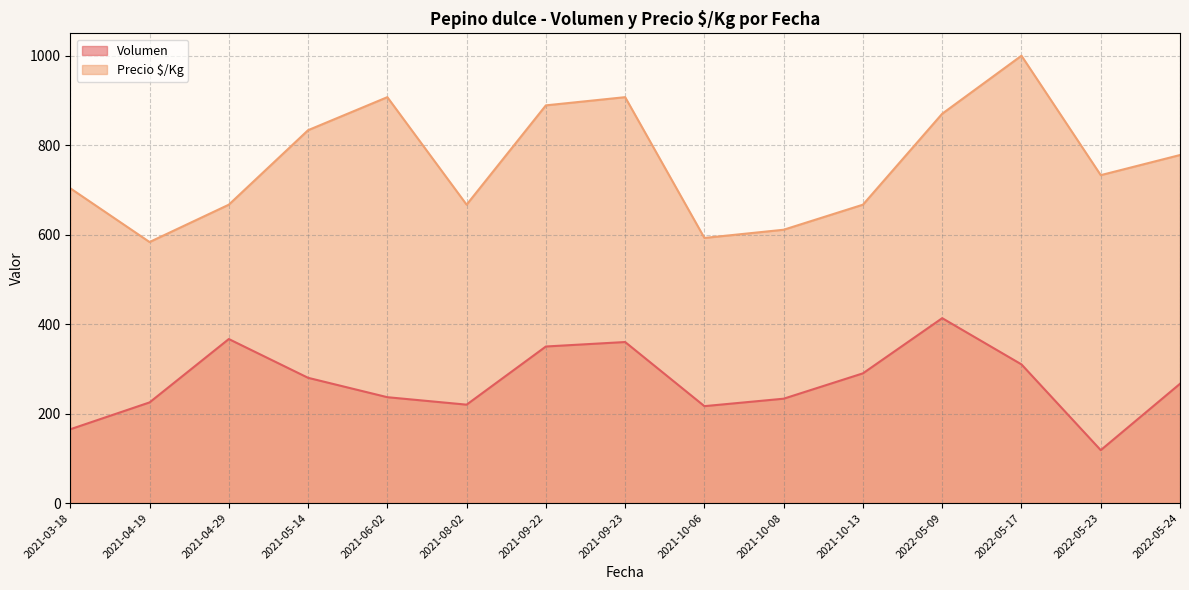

Which series changed the most between 2021-03-18 and 2022-05-24?

Volumen